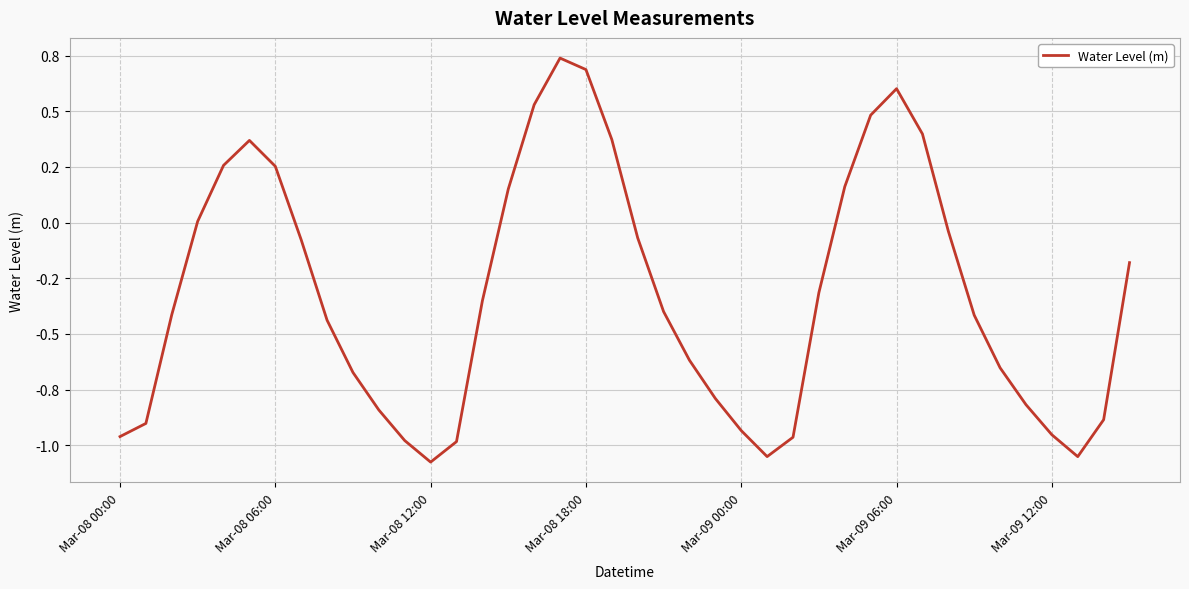

What is the maximum value shown in the chart?

0.7